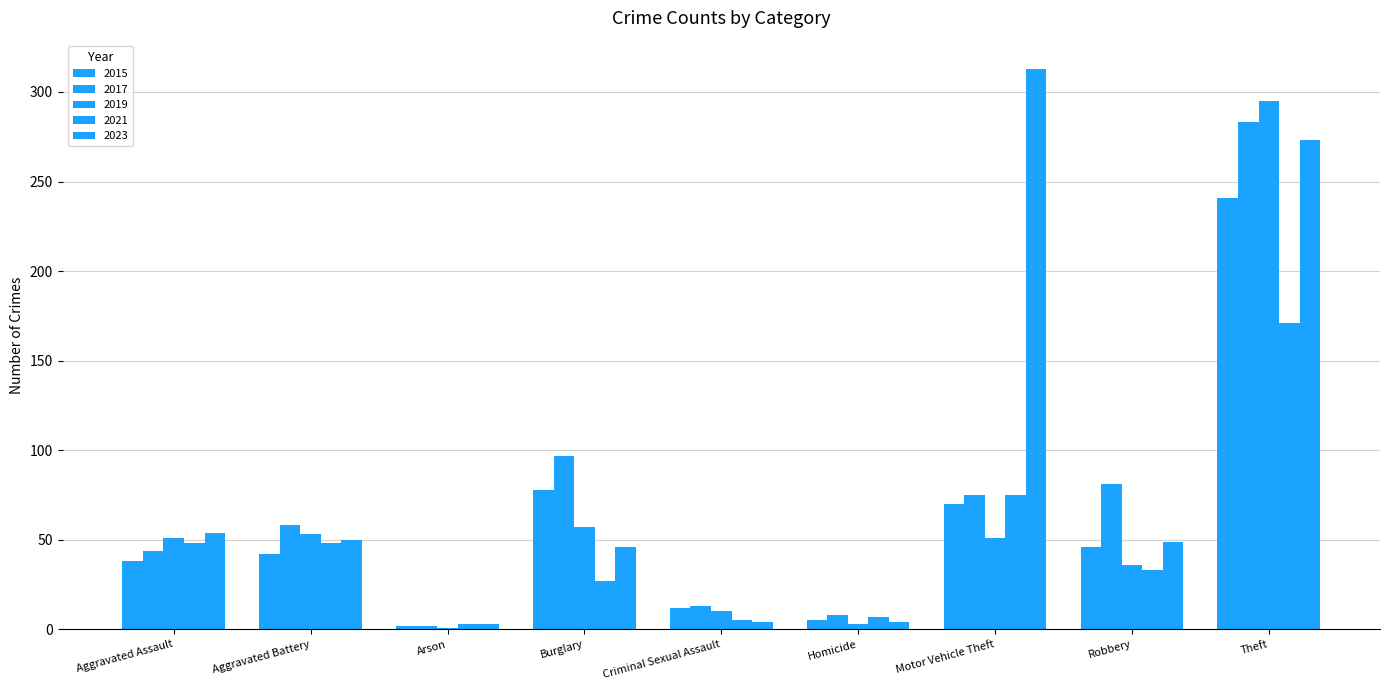

Are the bars horizontal?

No